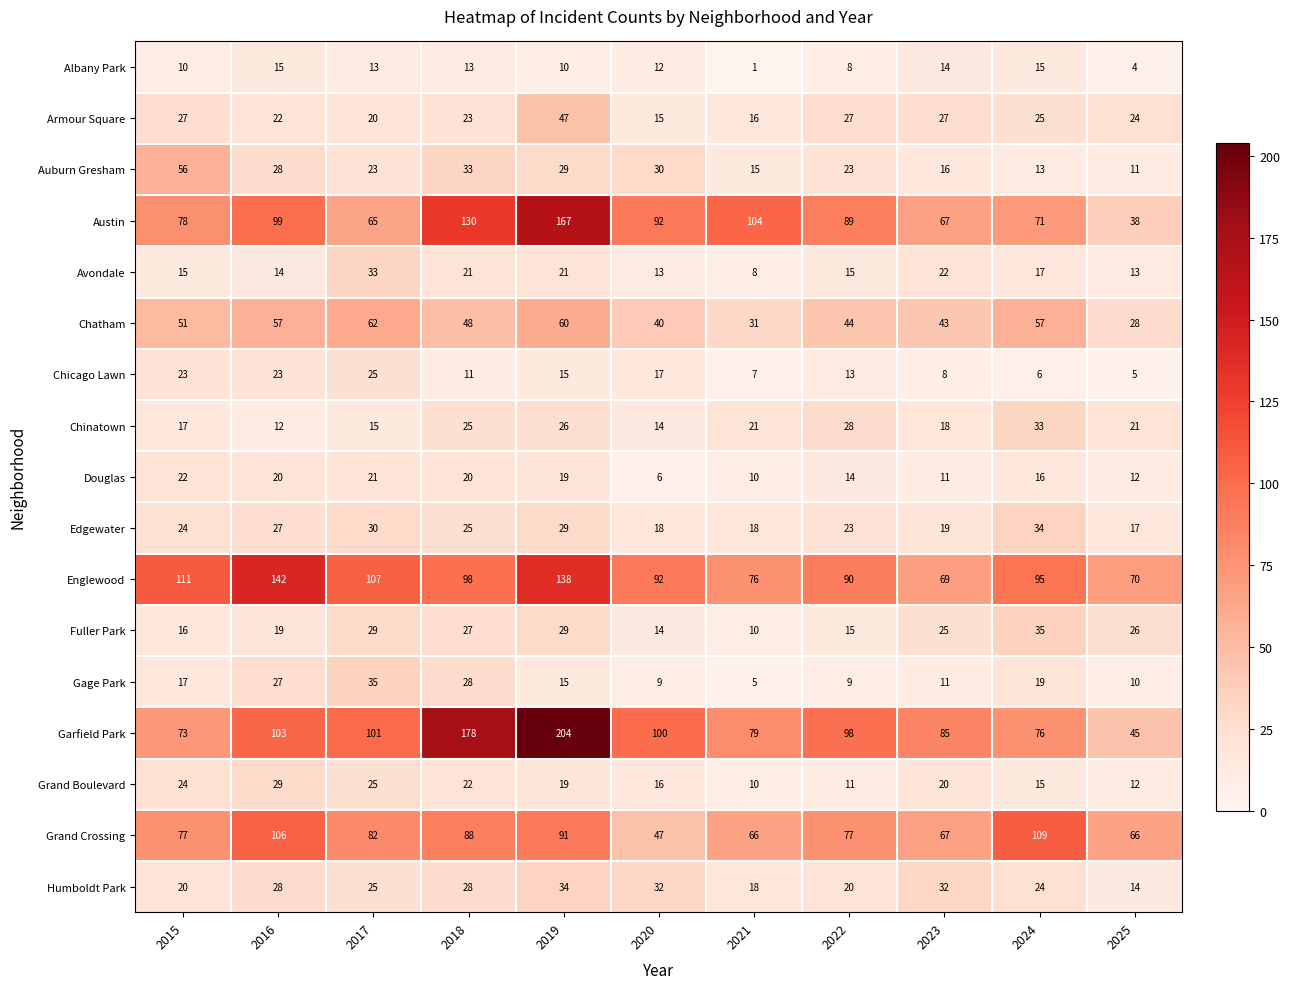

What is the difference between the maximum and minimum values in the Auburn Gresham series?

45